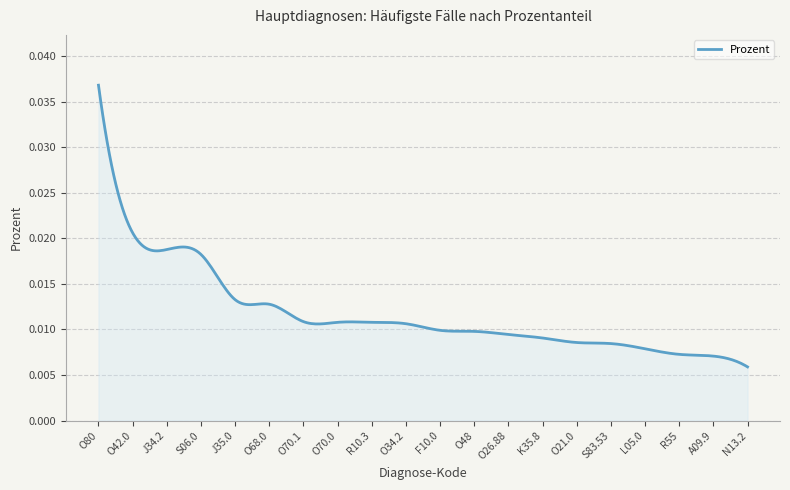

True or false: the data has more than 0 interior local peaks.

True